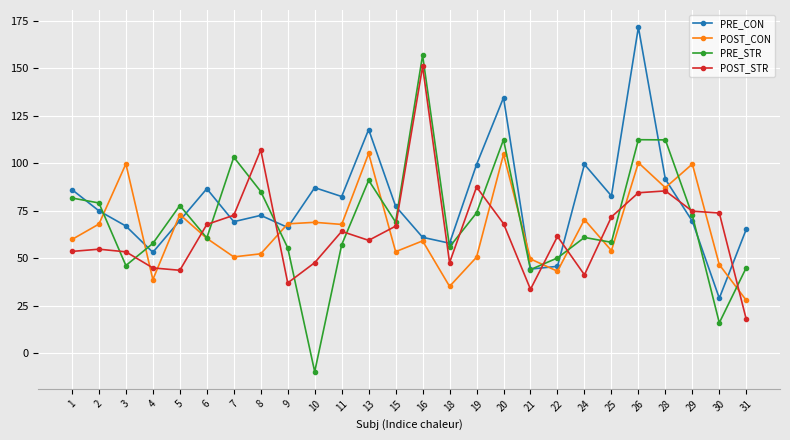

True or false: PRE_STR and POST_STR intersect in this chart.

True